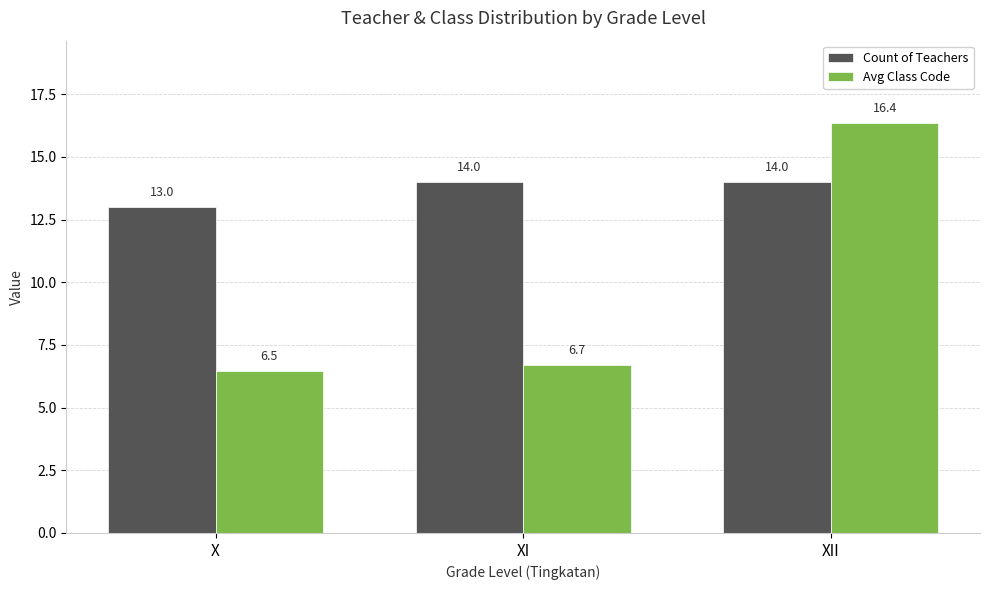

What is the total value across all series at XI?

20.7